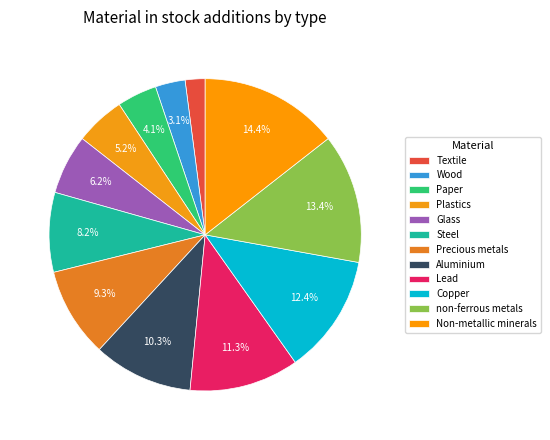

How many slices are in this pie chart?

12